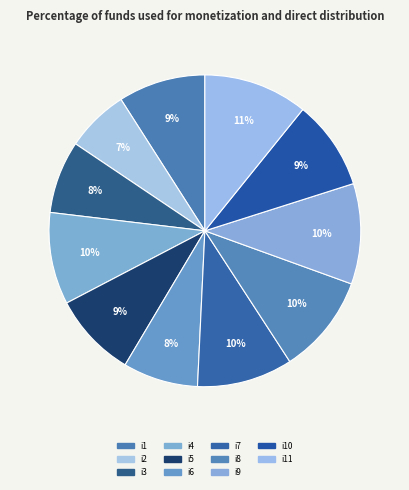

Which category has the smallest portion of the pie?

i2